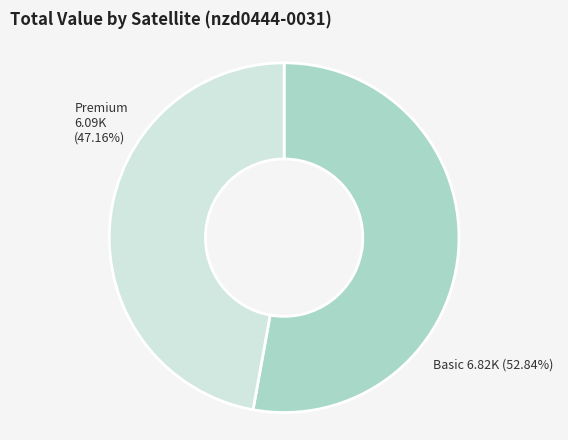

Does any single category account for the majority?

Yes